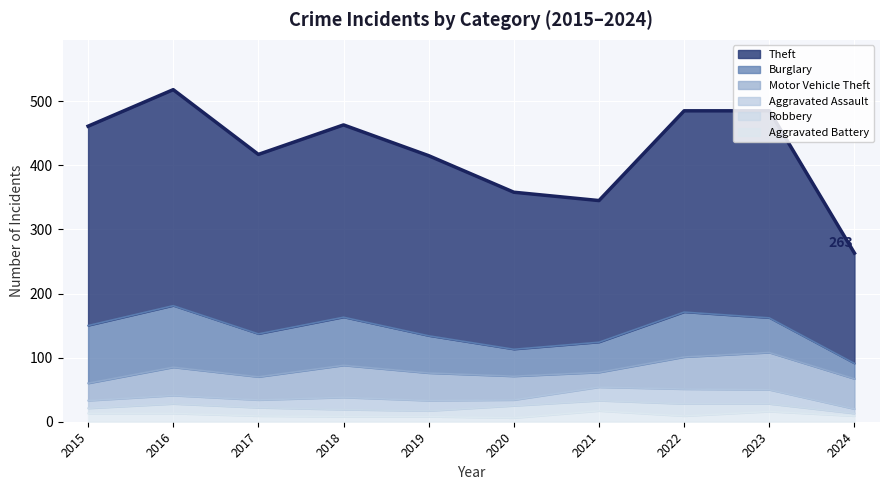

At 2019, list the series in order from smallest to largest.

Aggravated Battery, Robbery, Aggravated Assault, Motor Vehicle Theft, Burglary, Theft